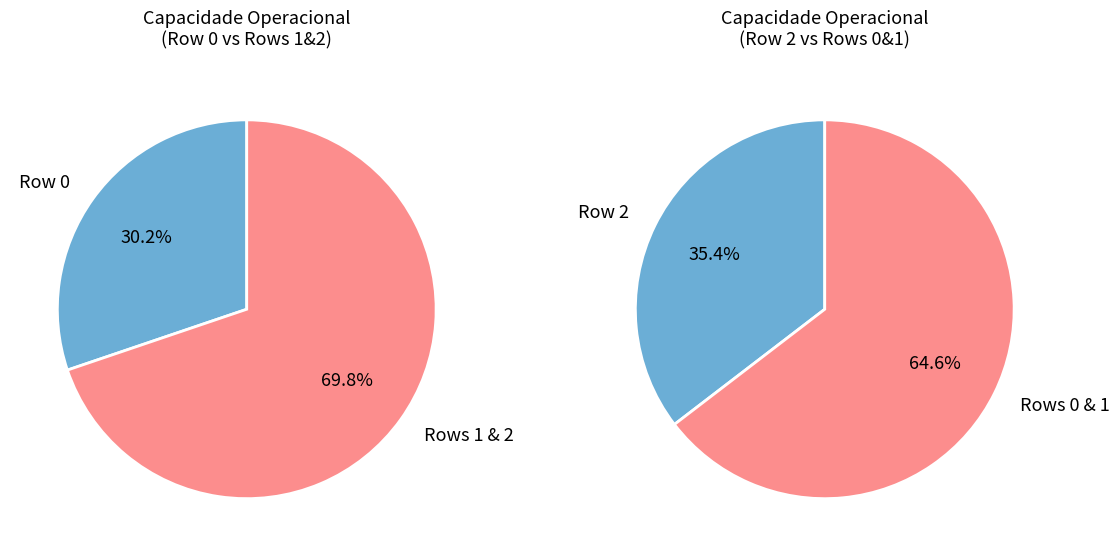

What is the ratio of the value at 2 to the value at 0?

1.2